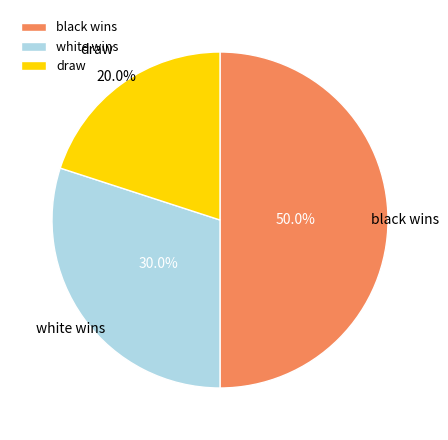

What is the ratio of the value at black wins to the value at draw?

2.5